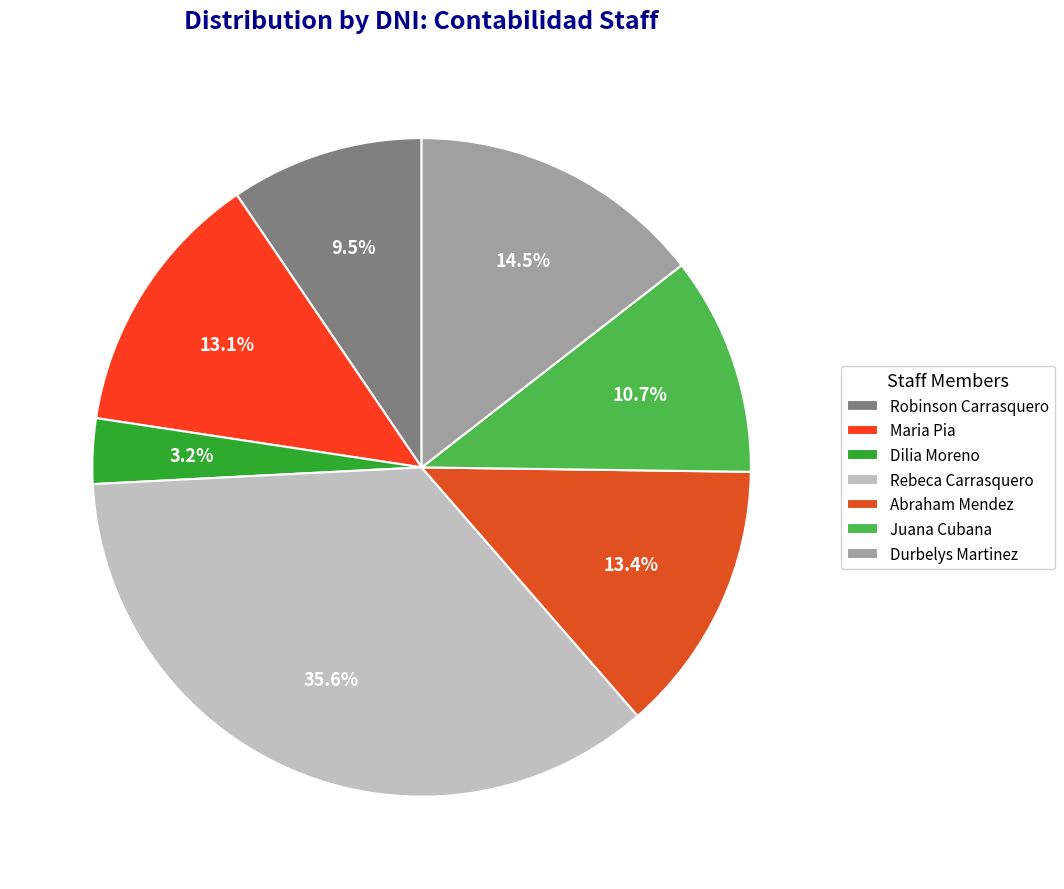

Is it true that Robinson Carrasquero is 9% of the pie?

True